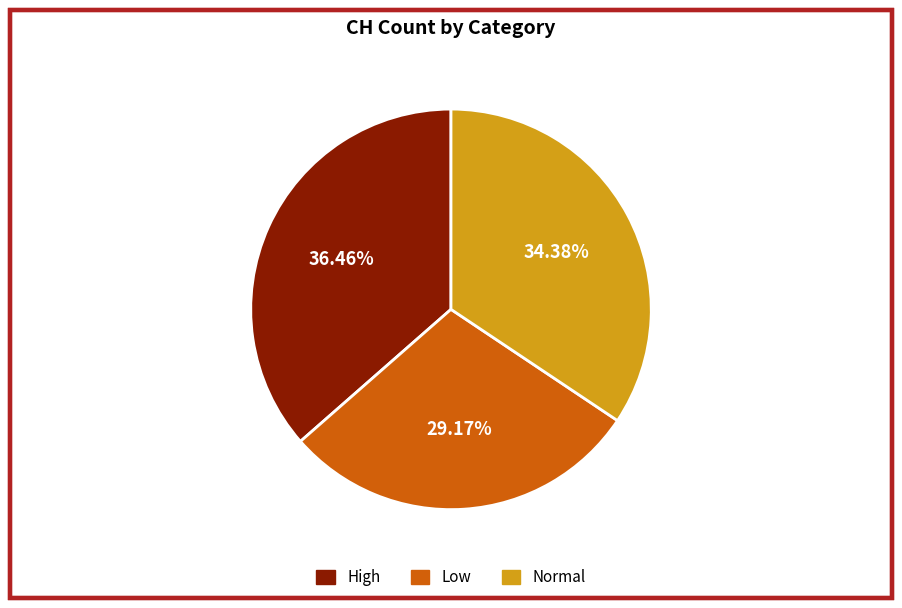

Does any single category account for the majority?

No